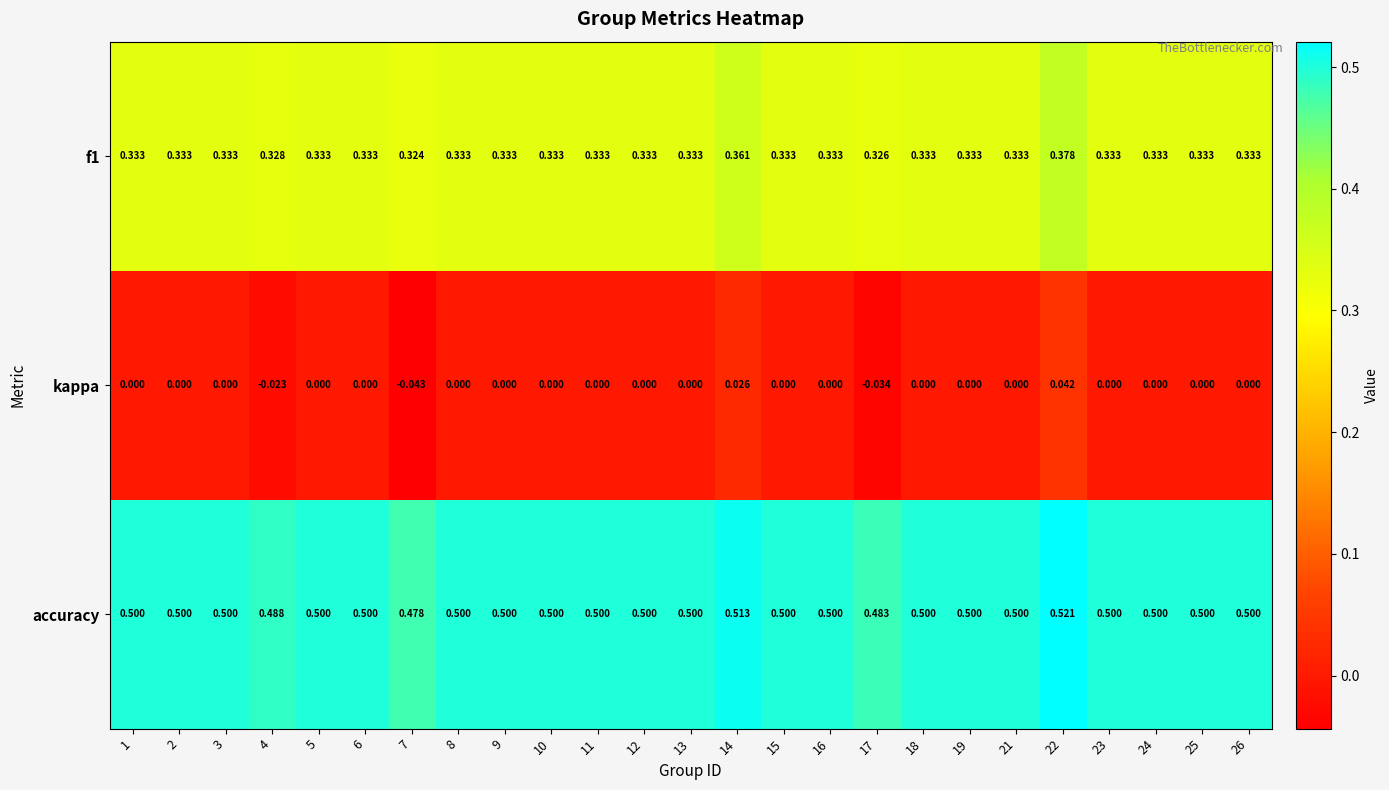

Count the number of data series in this chart.

3